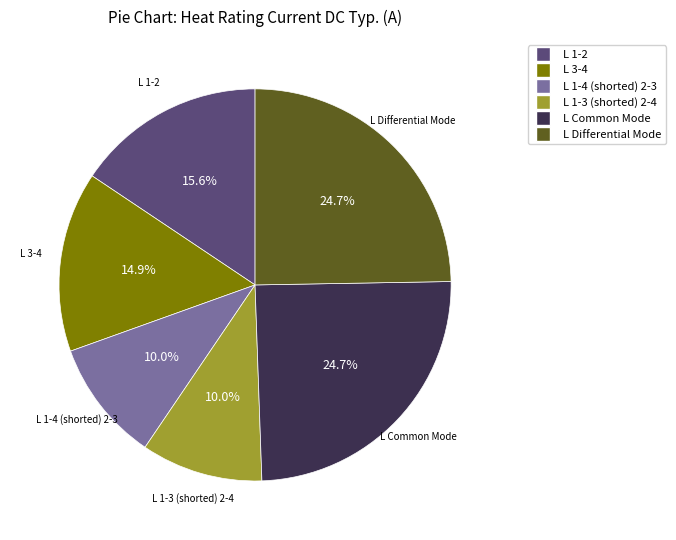

Count the number of slices in the pie.

6